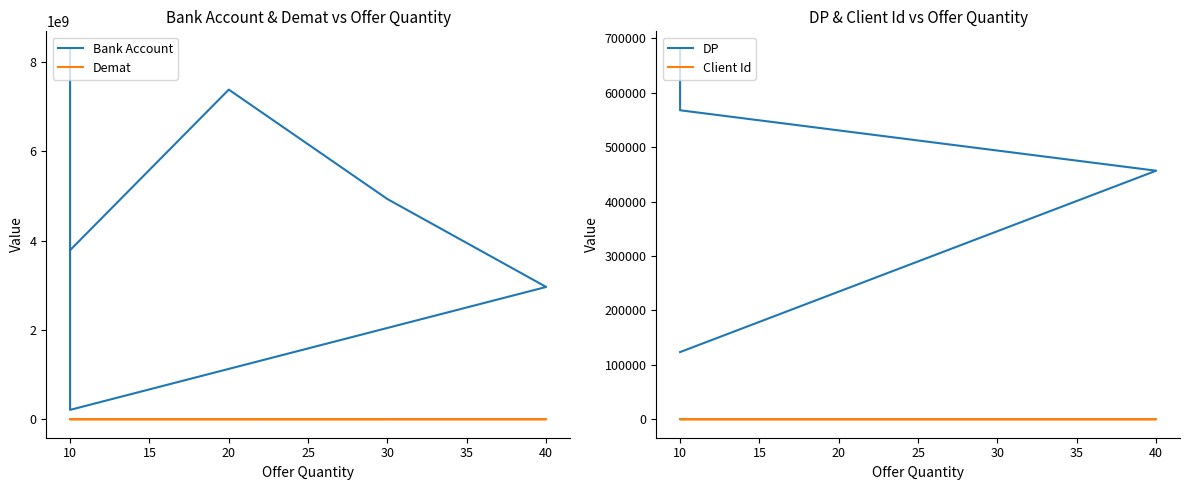

True or false: Client Id and Demat cross at least once.

False